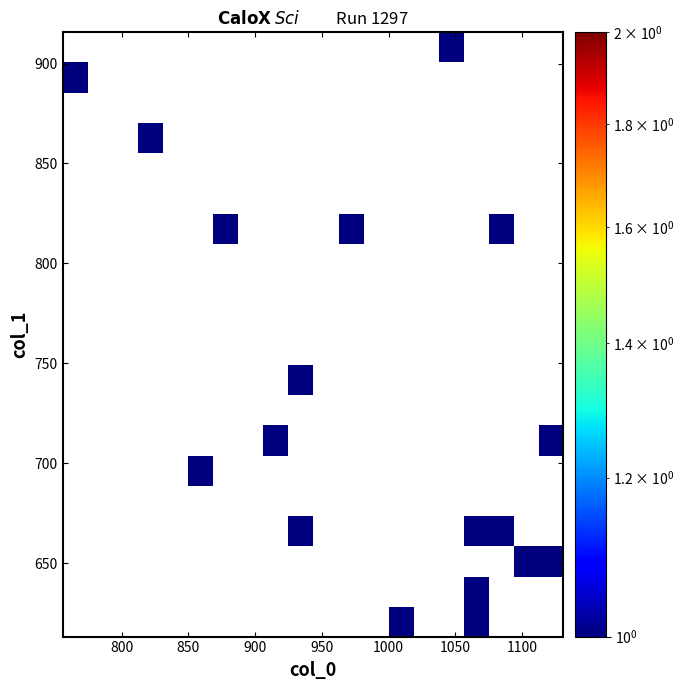

Count the number of data series in this chart.

20